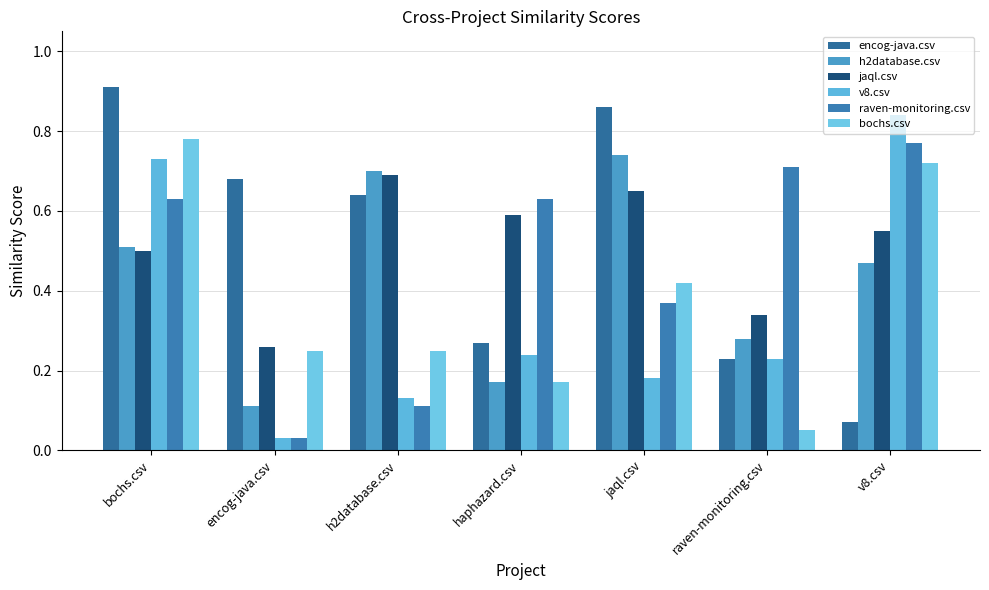

What position from the right is h2database.csv?

5